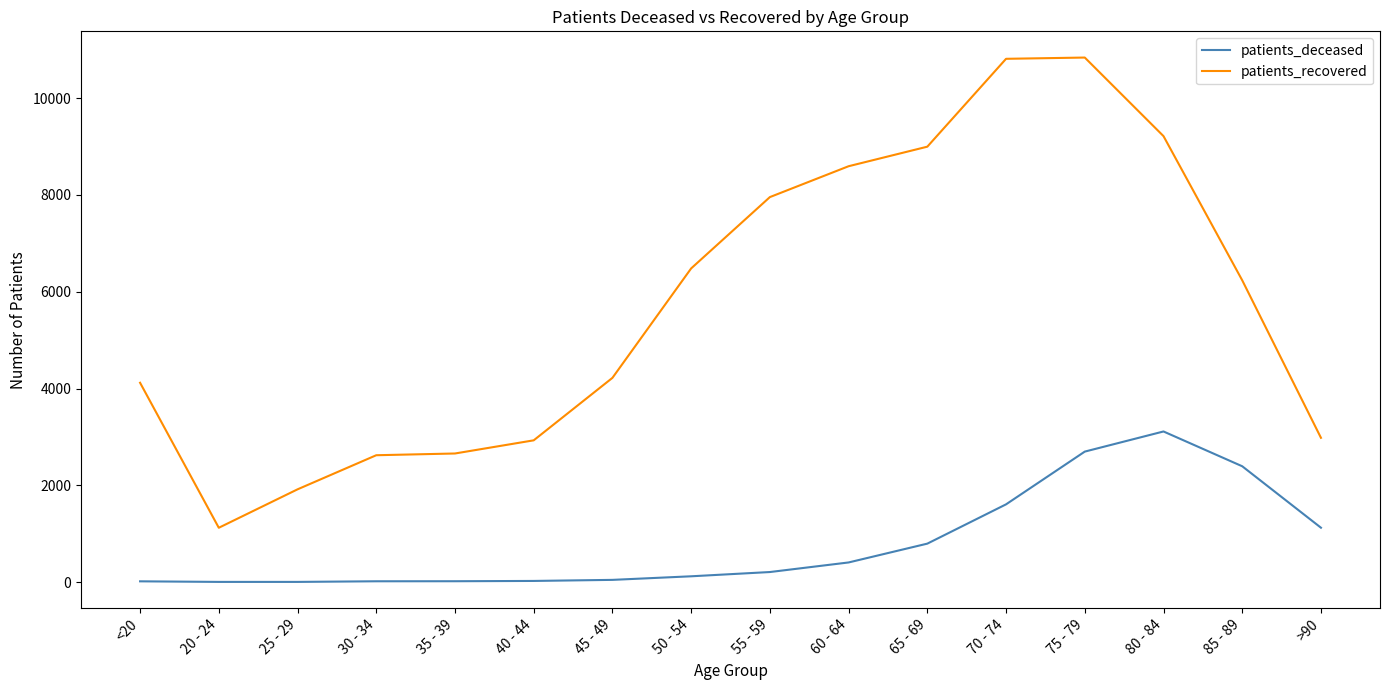

Rank the series by their maximum value, from lowest to highest.

patients_deceased, patients_recovered